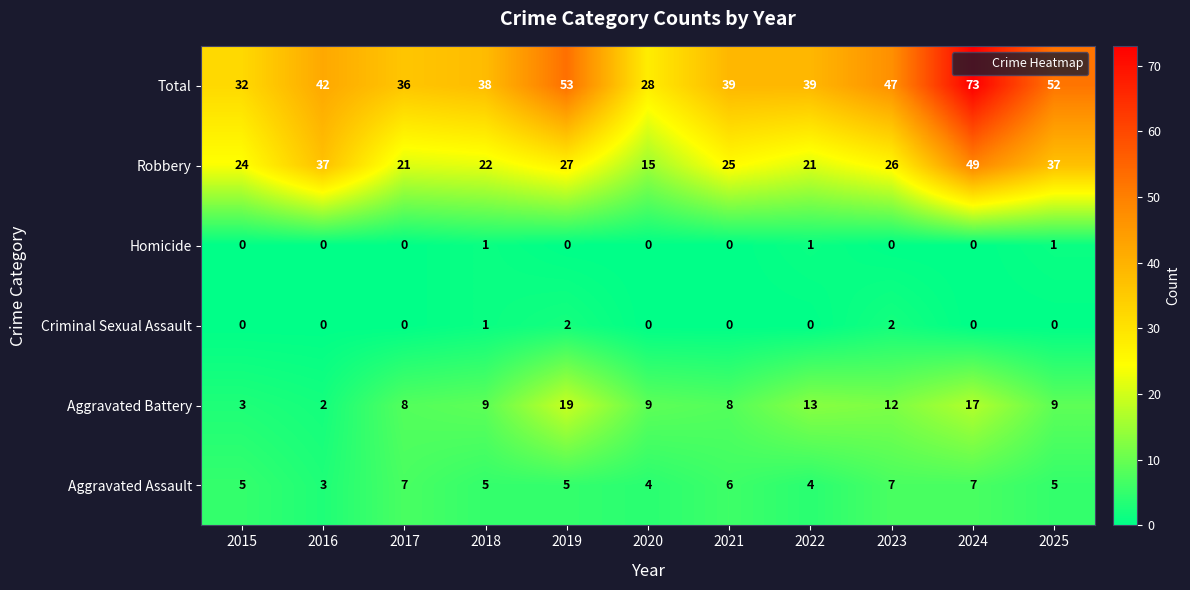

Which series has the largest total across all categories?

Total